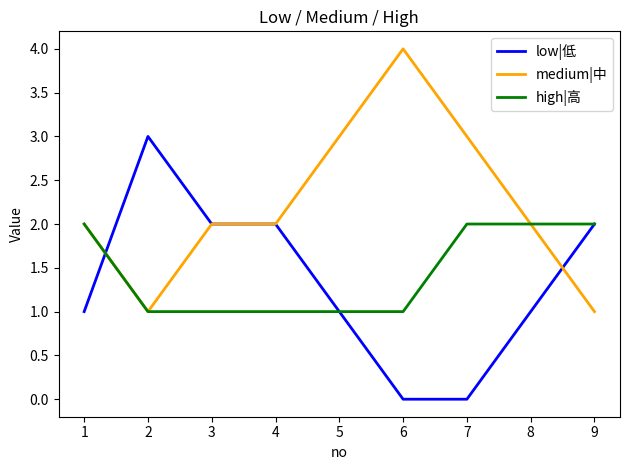

Where is the first local maximum for low|低?

2